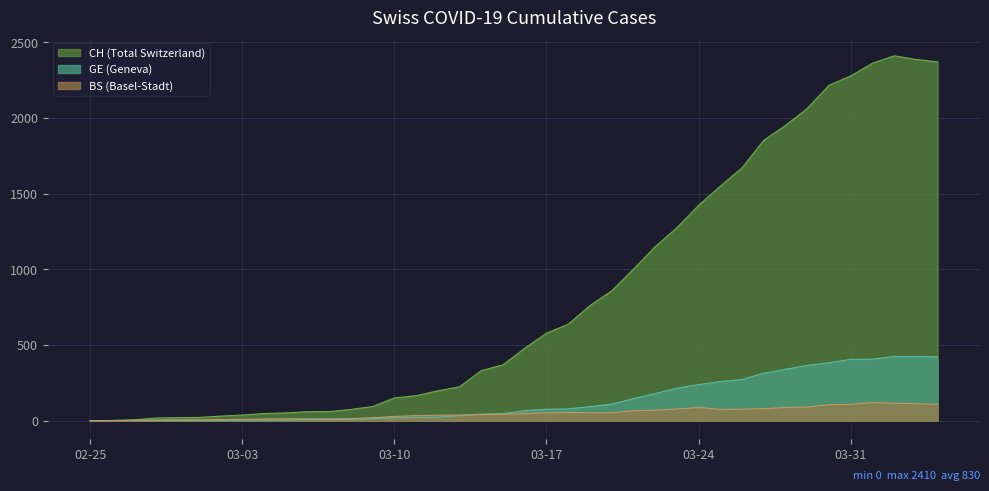

Which series has the widest spread of values?

CH (Total Switzerland)